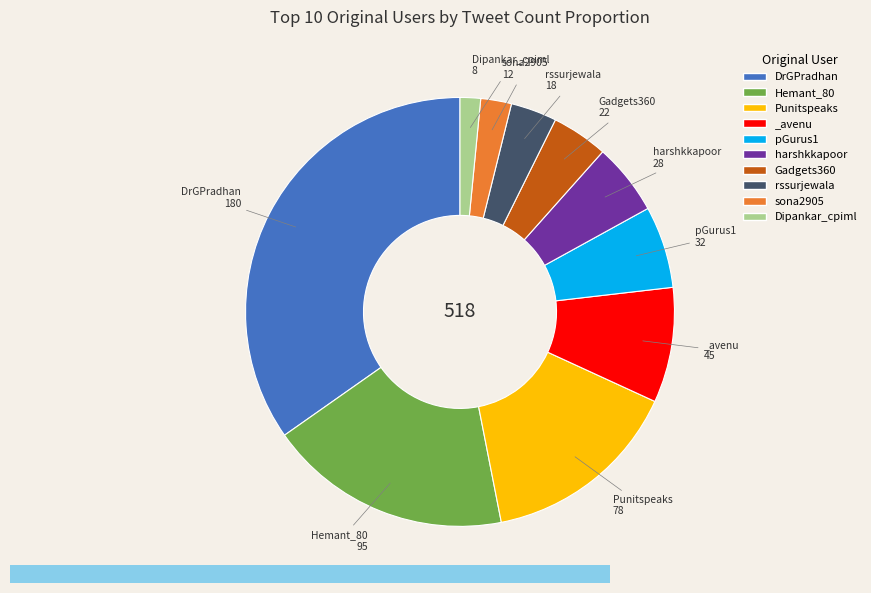

Which has a higher value, Gadgets360 or Hemant_80?

Hemant_80